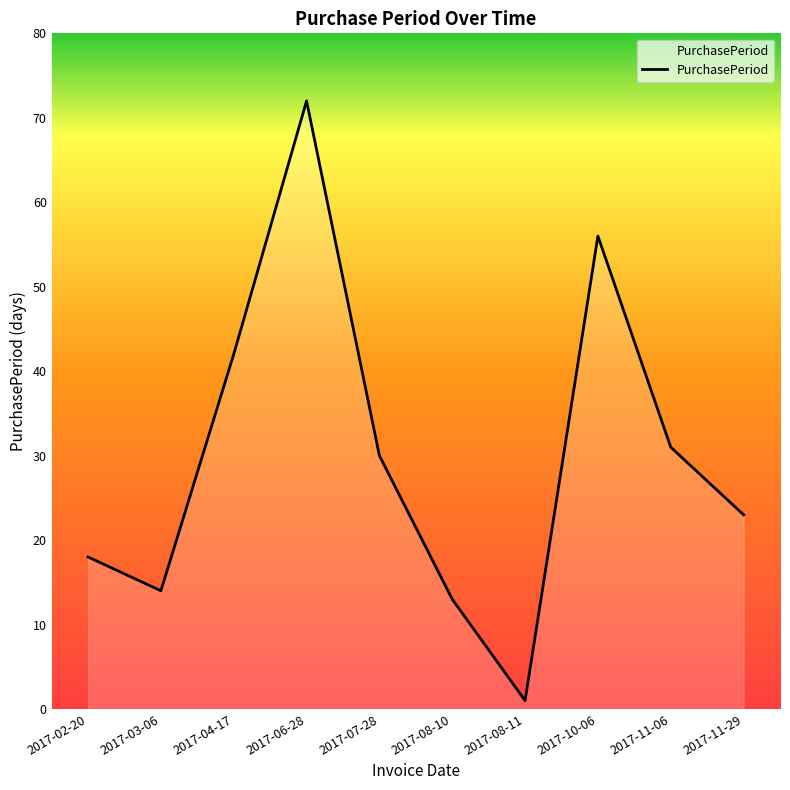

At which category does the data reach its first local valley?

2017-03-06